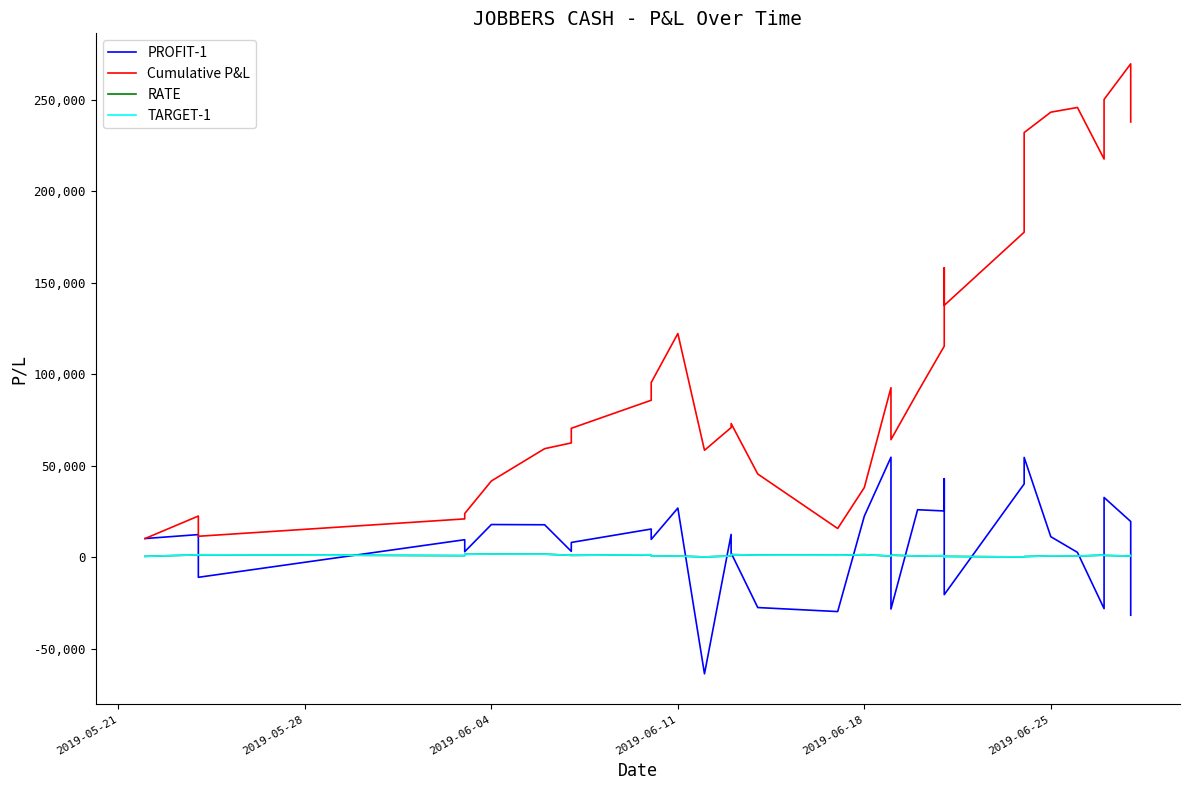

The value of TARGET-1 at 22 is 45.6. True or false?

False